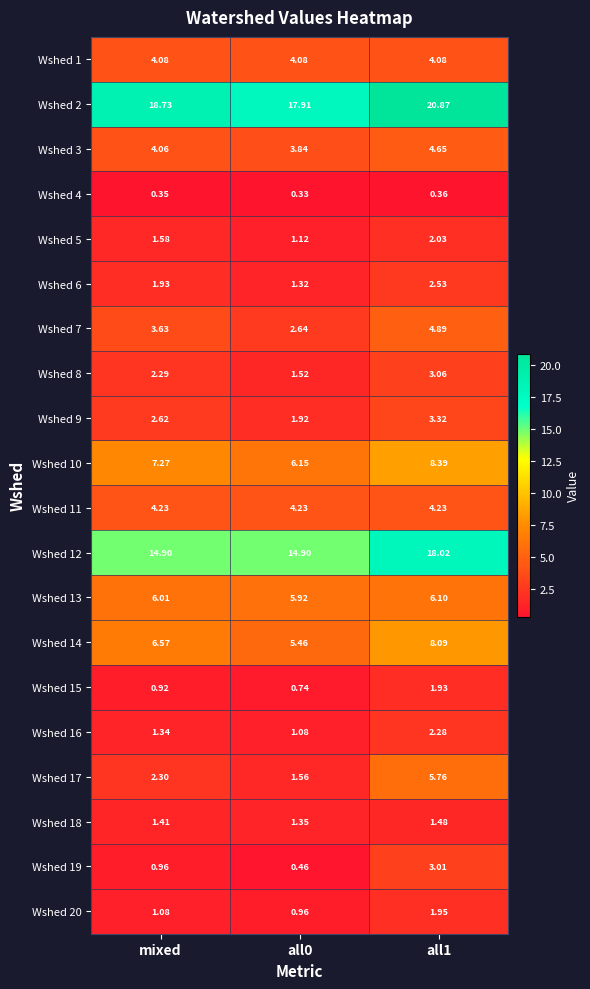

Is the value of Wshed 4 at all0 greater than the value of Wshed 7 at all0?

No